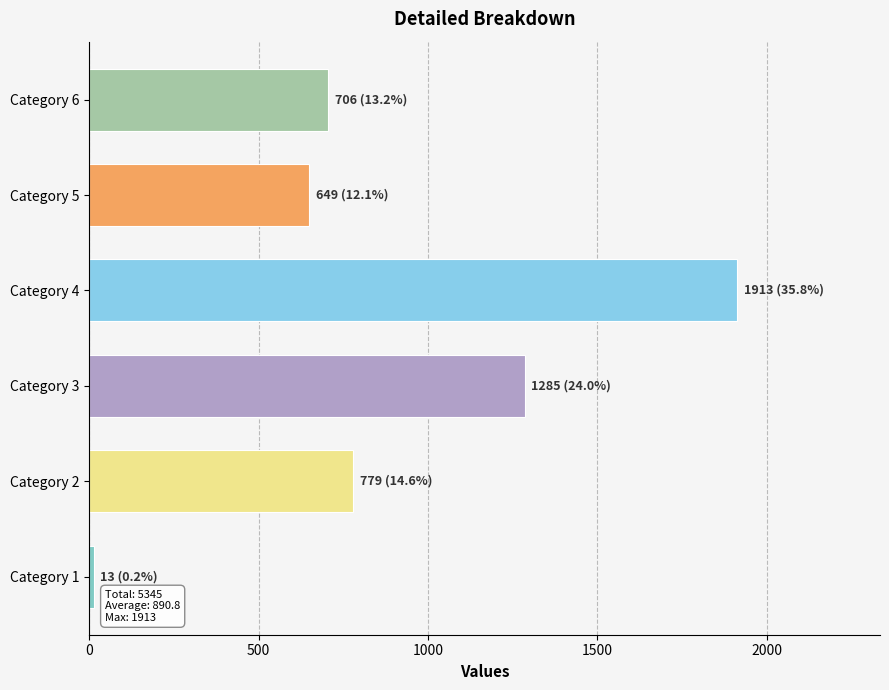

Where is the data nearest to the value 963?

Category 2